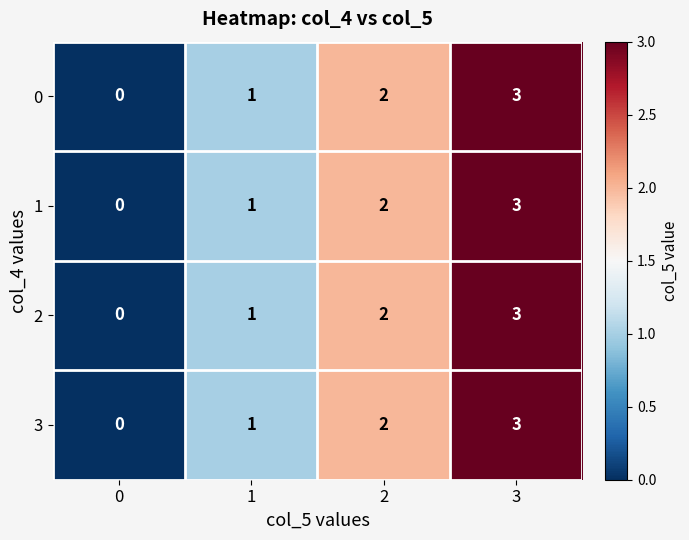

The value of 0 at 0 is -1. True or false?

False